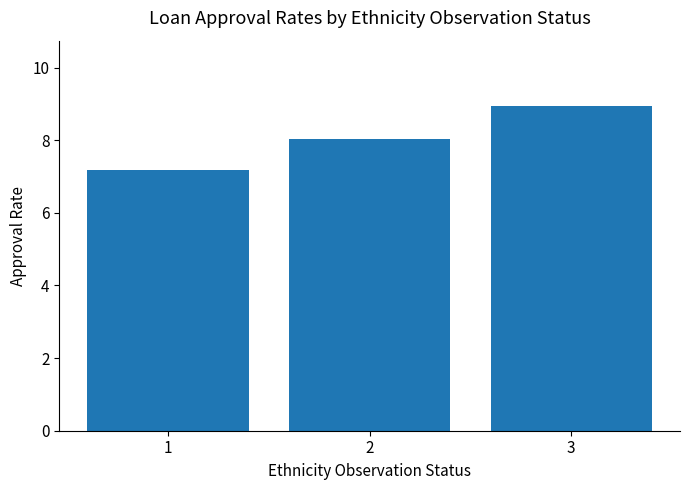

At which category does the chart reach its peak across all series?

3